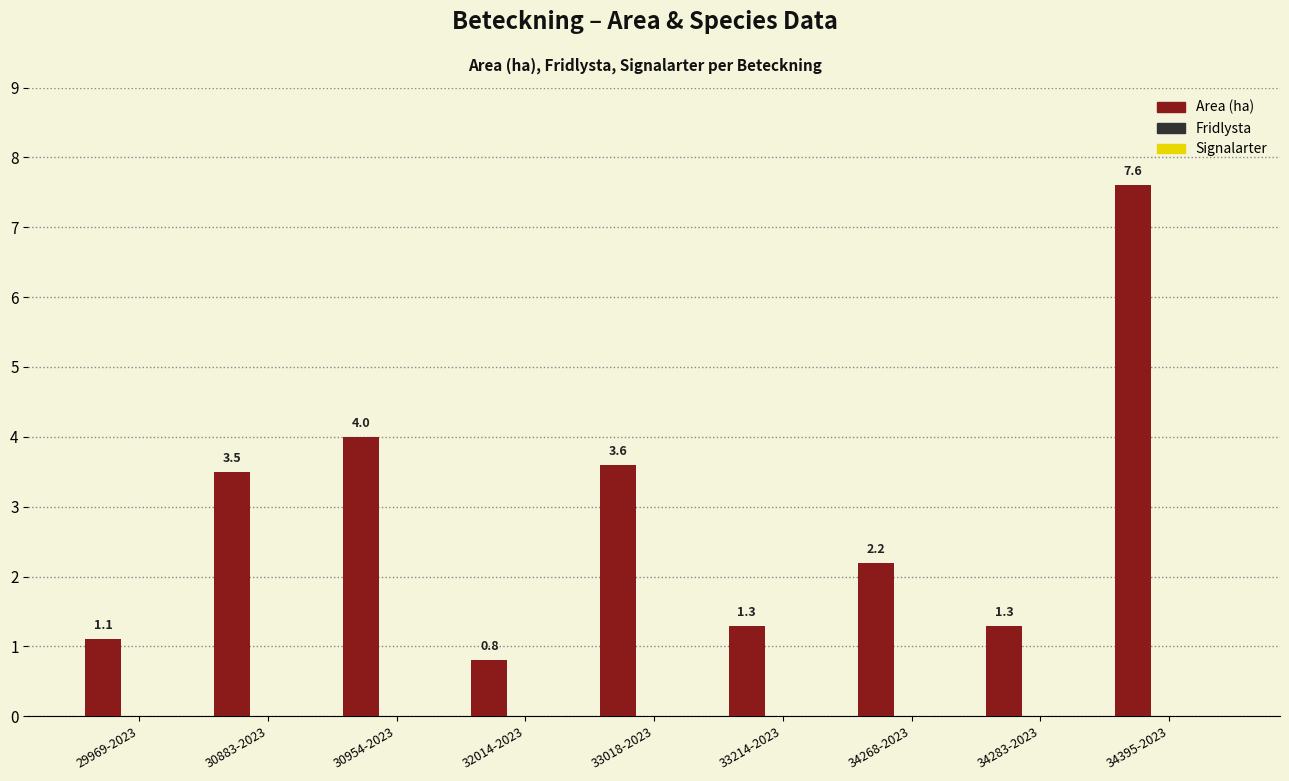

Reading left to right, list all the values displayed in this chart.

1.1	3.5	4.0	0.8	3.6	1.3	2.2	1.3	7.6